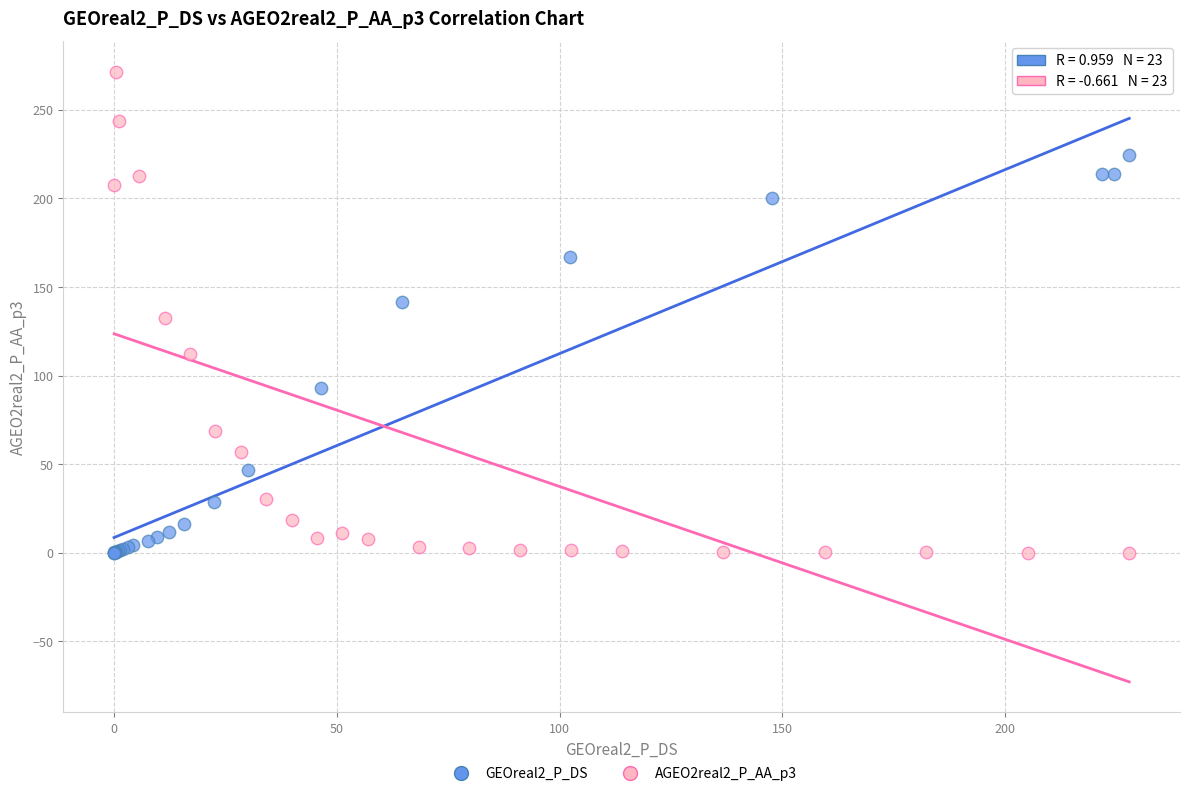

Which series has the widest spread of Y values?

AGEO2real2_P_AA_p3